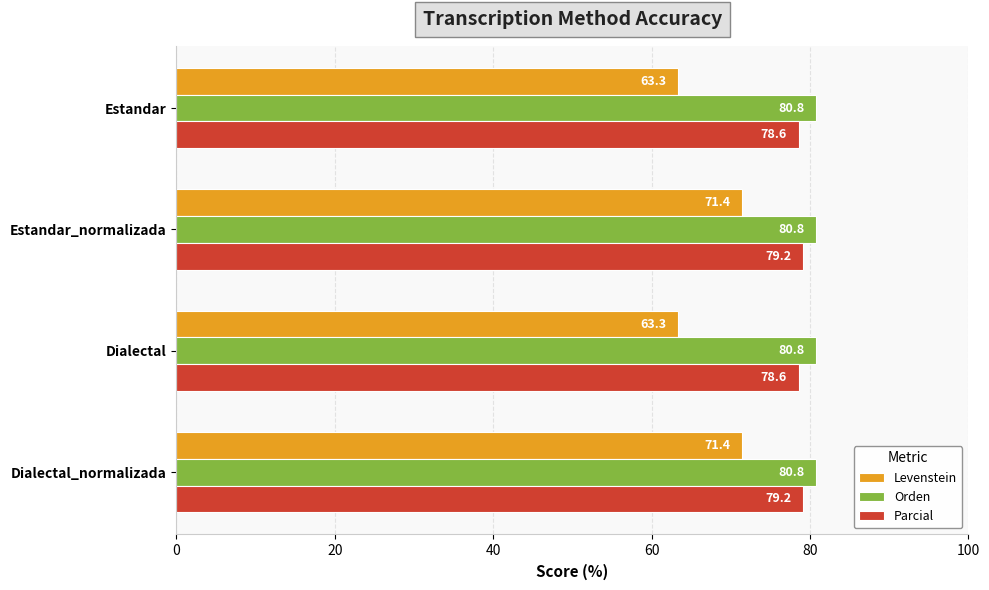

Which series has the widest spread of values?

Levenstein